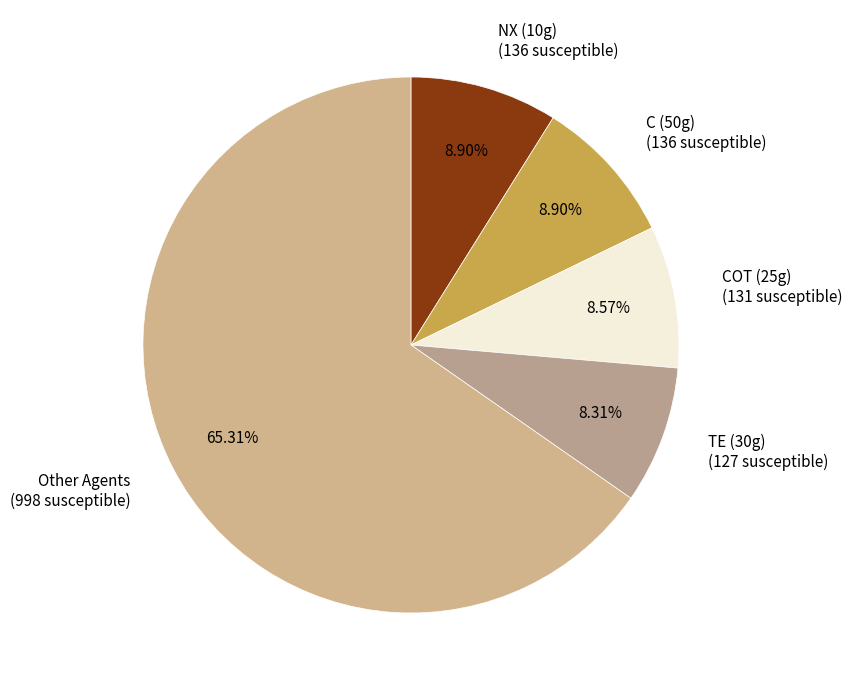

Count the number of slices in the pie.

5